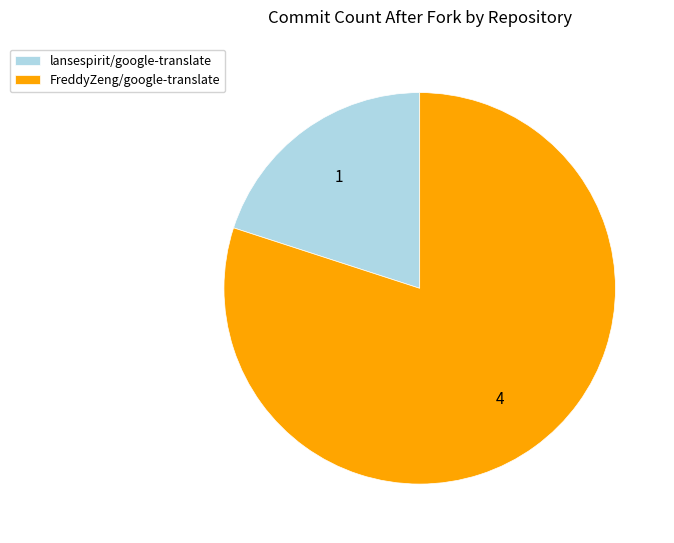

Is lansespirit/google-translate the majority of the pie?

No